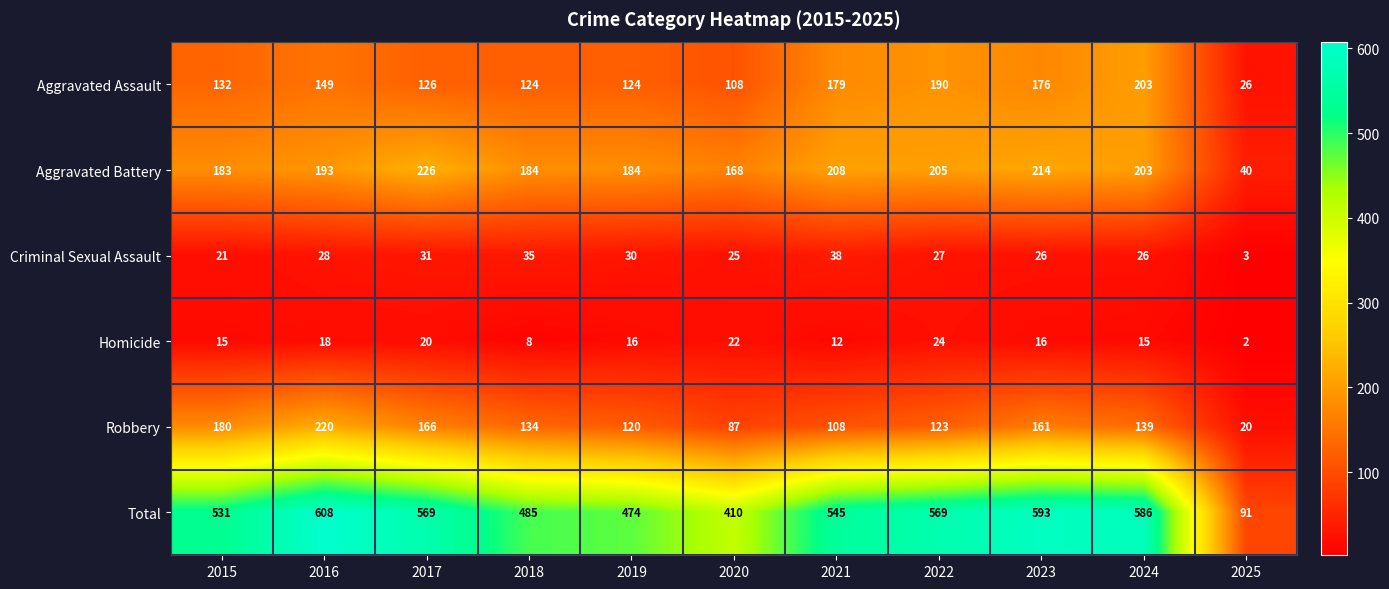

Which series has the largest total across all categories?

Total